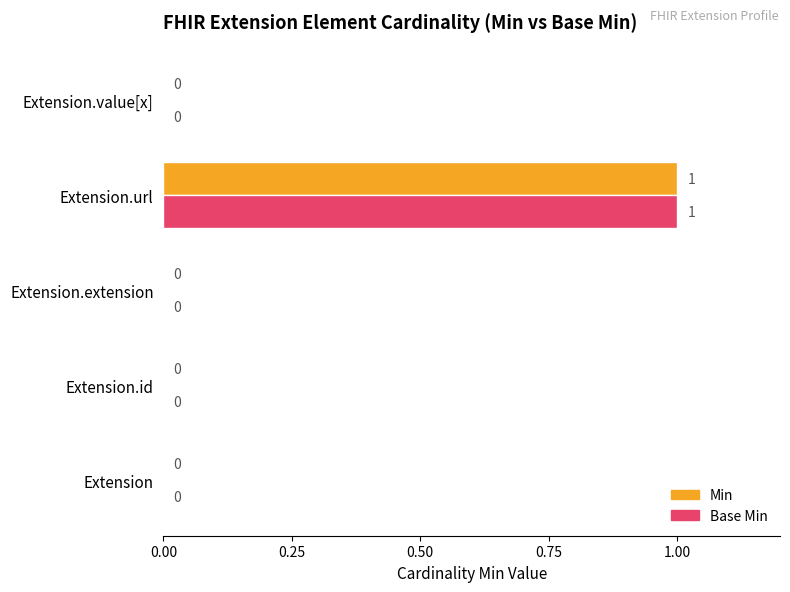

Which category has the highest value in the Min series?

Extension.url